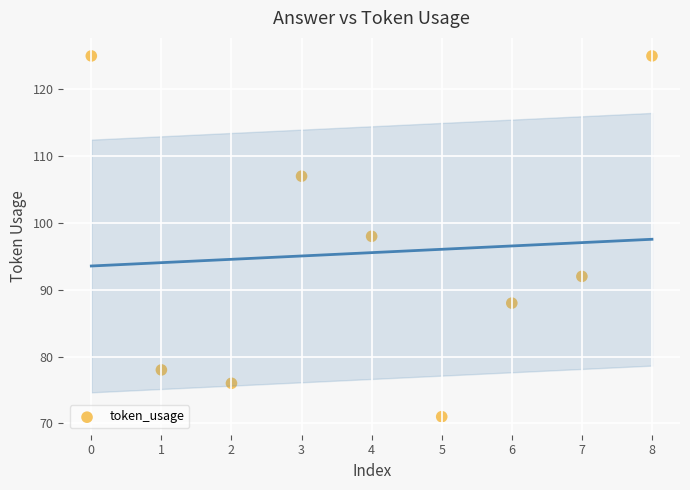

What is the average Y value?

96